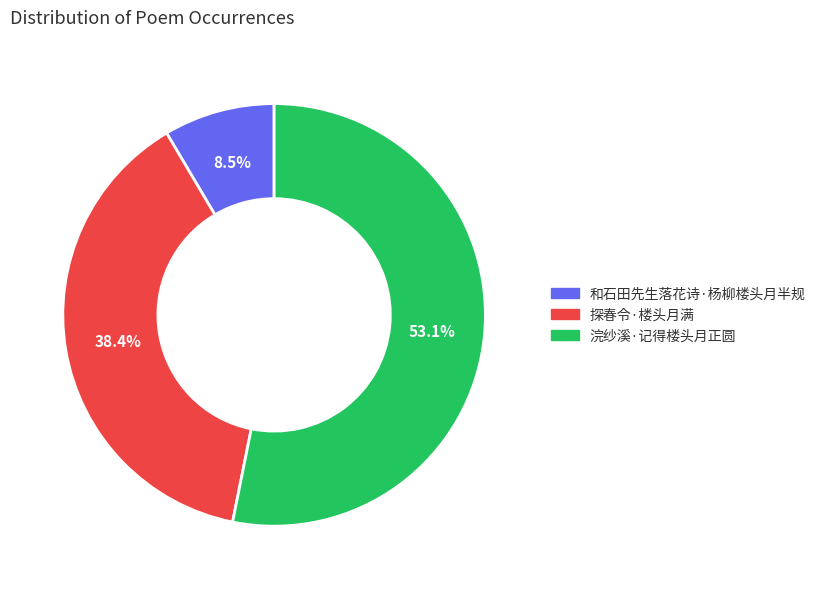

Is it true that 探春令·楼头月满 is 38% of the pie?

True